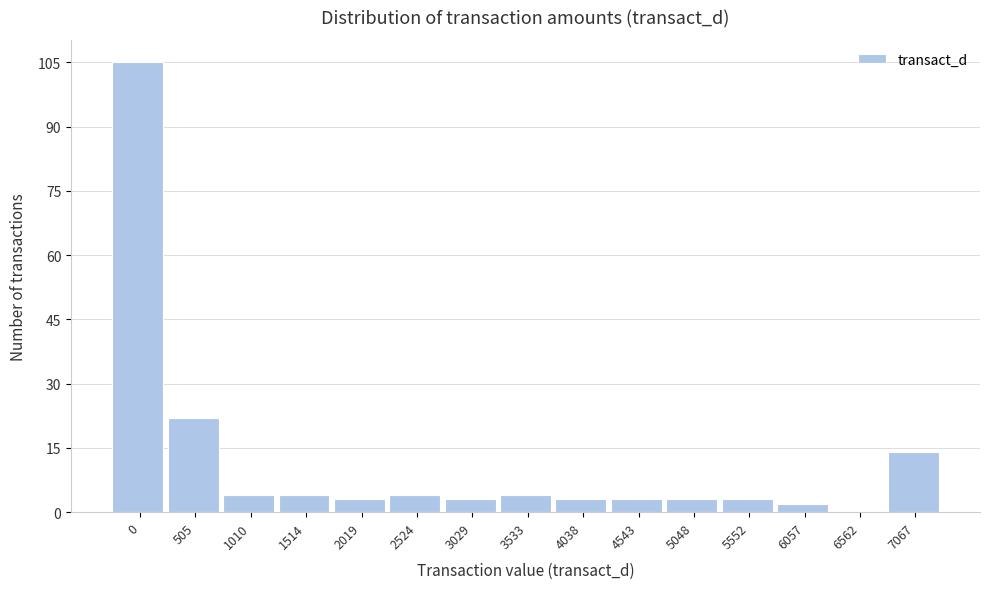

Reading right to left, transcribe all the data shown in this chart.

7067=14	6562=0	6057=2	5552=3	5048=3	4543=3	4038=3	3533=4	3029=3	2524=4	2019=3	1514=4	1010=4	505=22	0=105